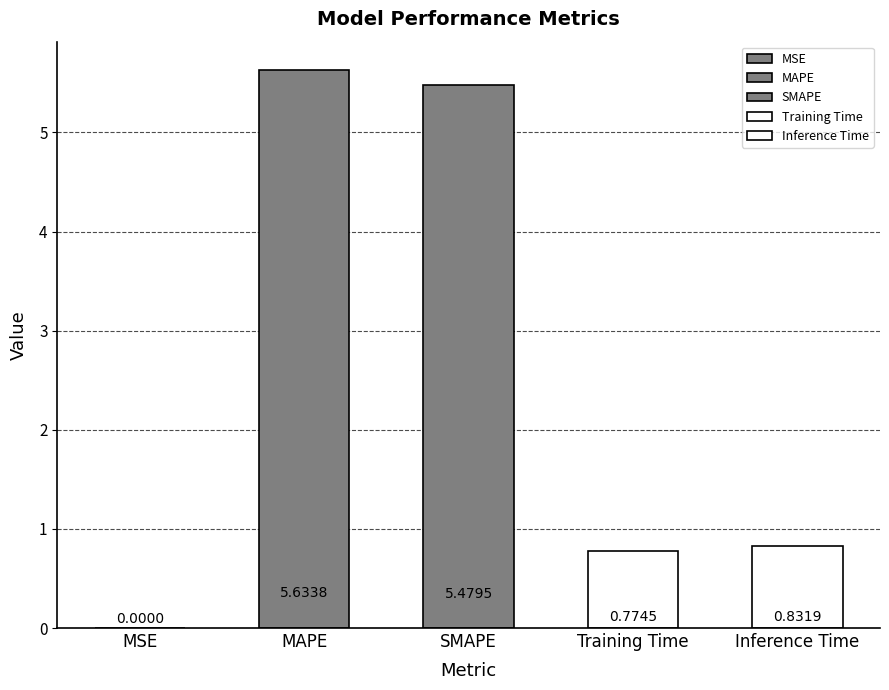

What is the change in value from MAPE to SMAPE?

-0.2